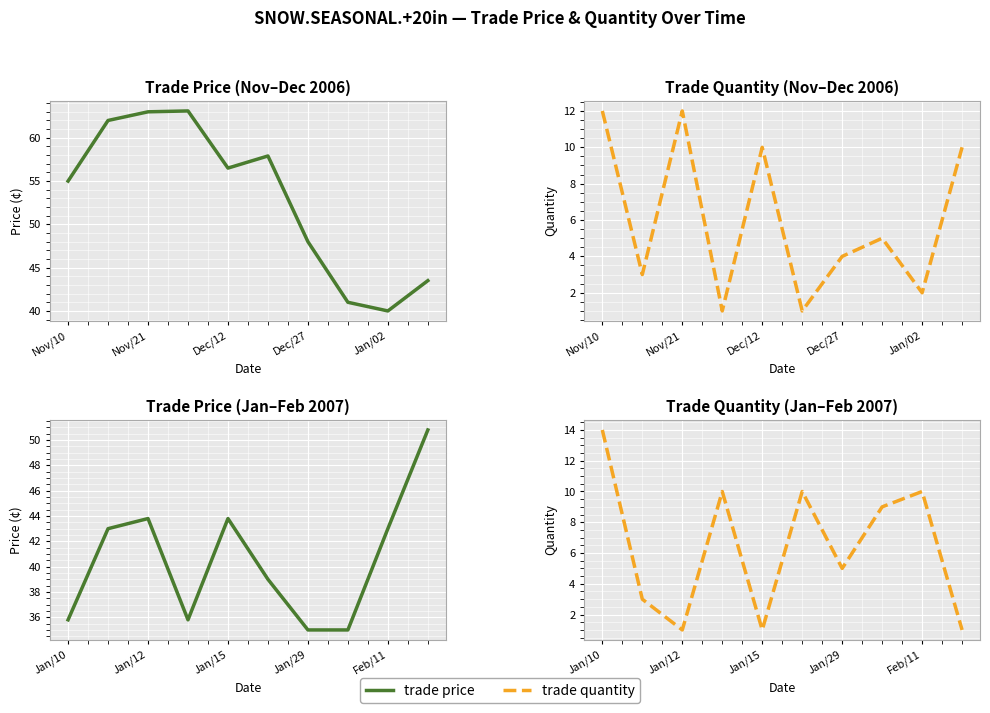

The value of trade quantity at Feb/11 is 15.4. True or false?

False